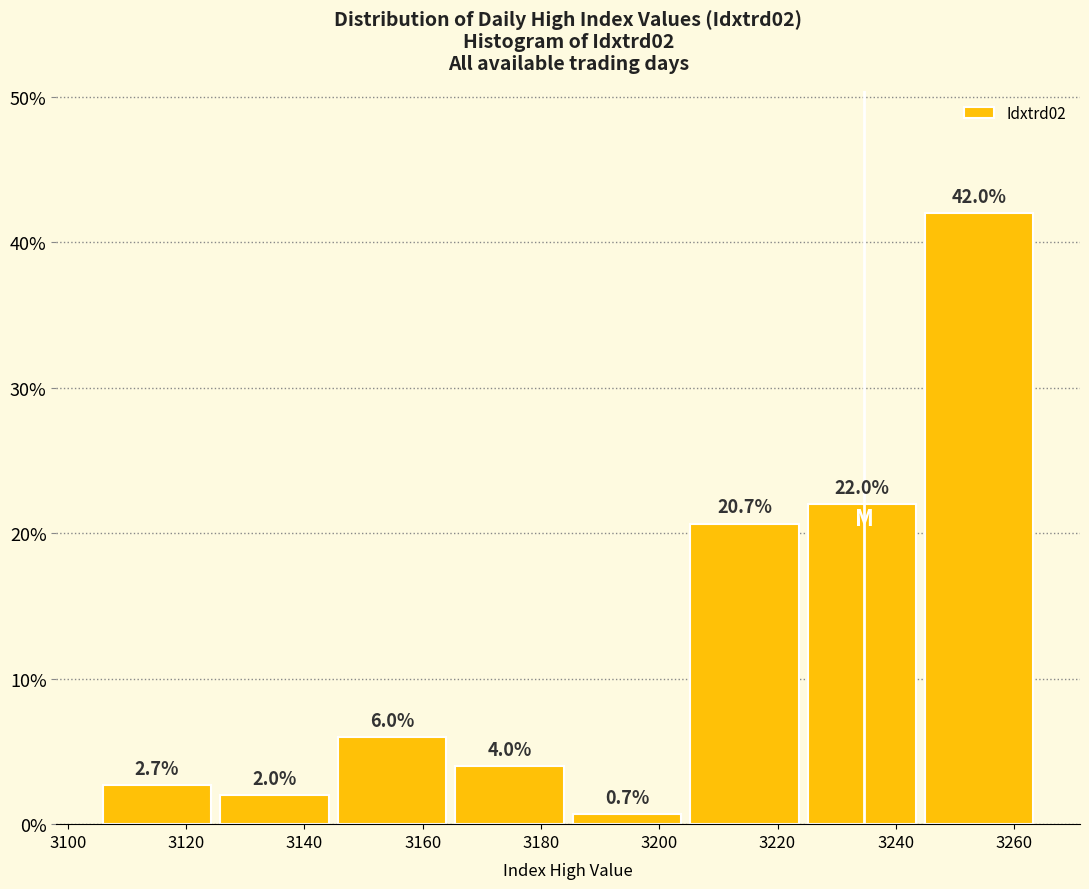

Reading left to right, transcribe this chart: for each bar, give the range it covers on the x-axis and its height. The bar edges are not printed on the chart, so give them approximately, as read against the axis.

3106 to 3126: 2.7
3126 to 3144: 2.0
3144 to 3164: 6.0
3164 to 3184: 4.0
3184 to 3204: 0.7
3204 to 3224: 20.7
3224 to 3244: 22.0
3244 to 3264: 42.0